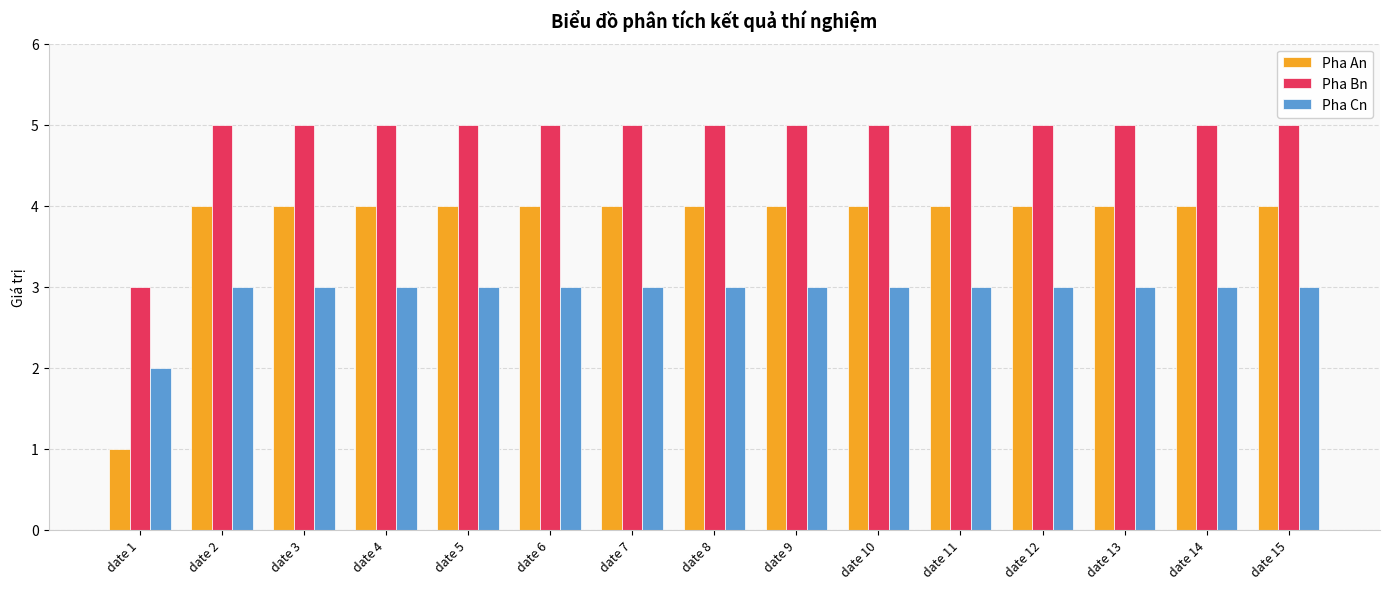

Where is Pha Cn nearest to the value 2?

date 1